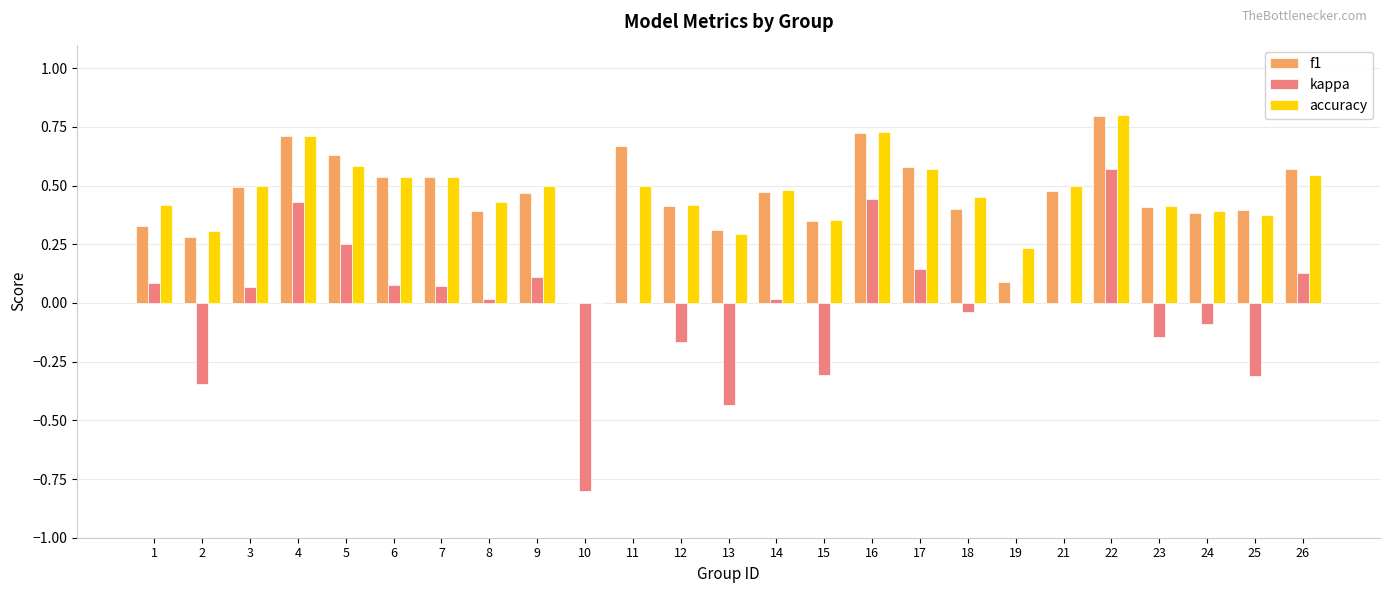

At which category is the sum across all series the highest?

22